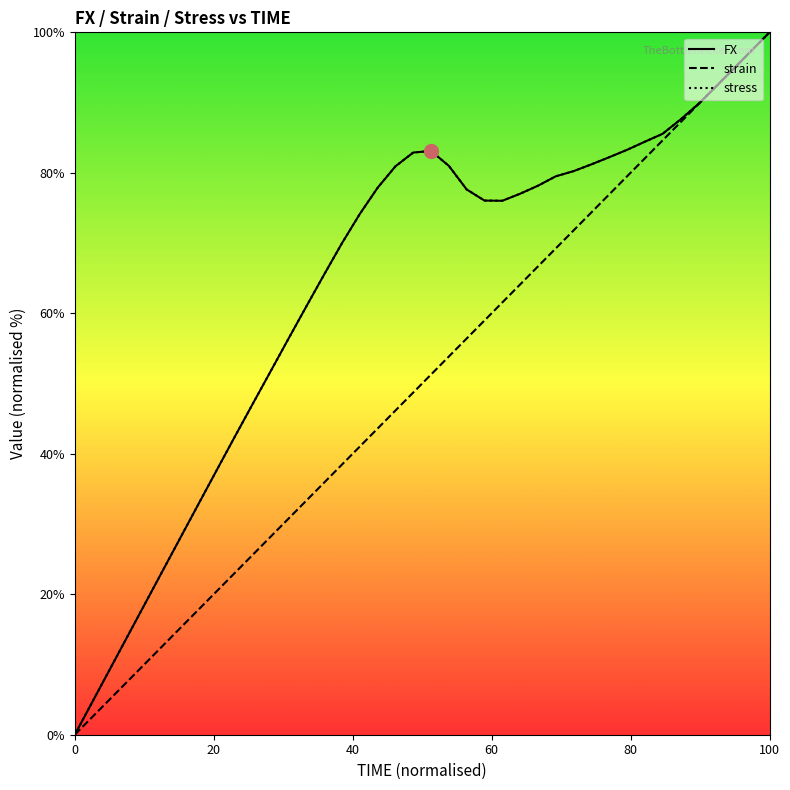

How many interior local peaks does the FX series have?

1